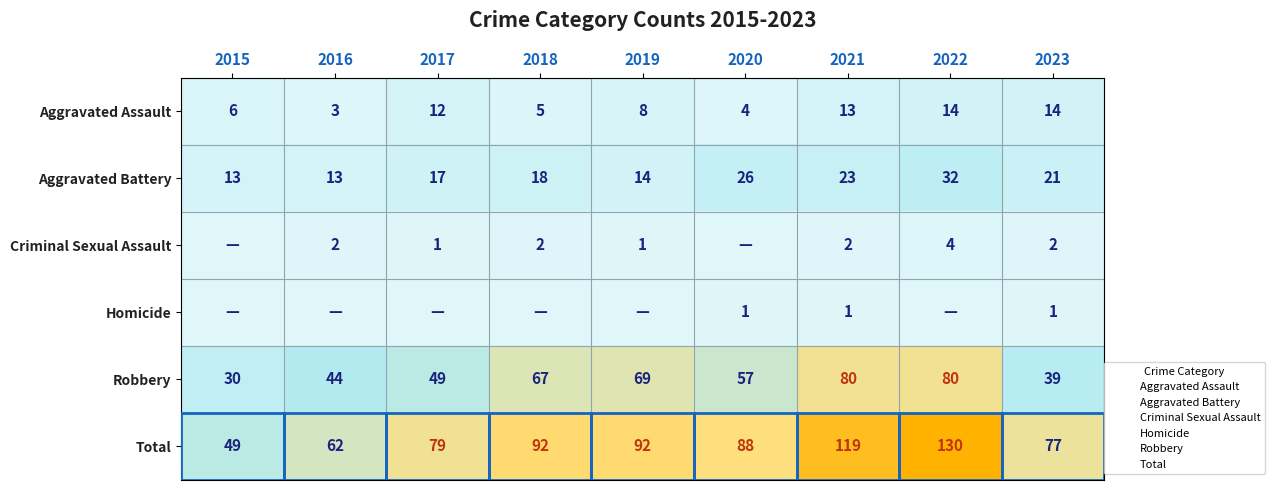

Which category has the highest value in the Homicide series?

2020